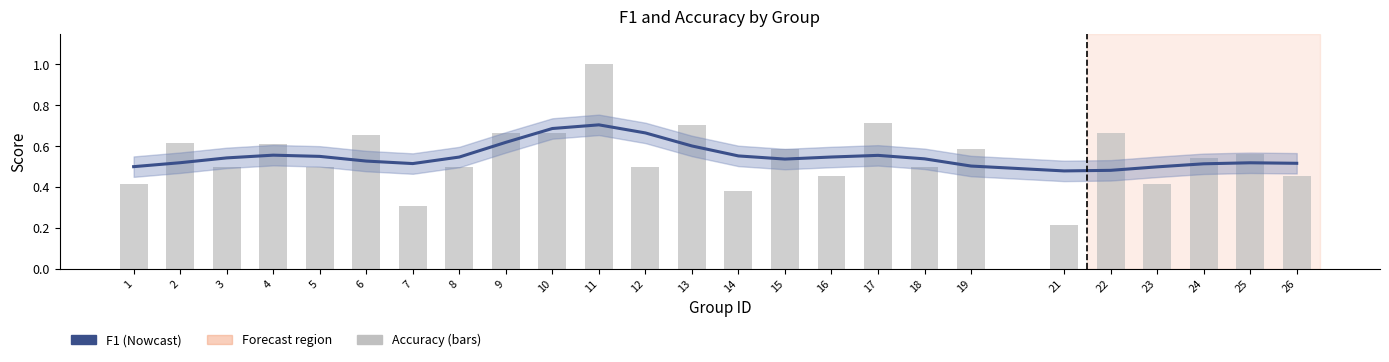

Reading left to right, transcribe all the data shown in this chart.

f1: 1=0.5	2=0.5	3=0.5	4=0.6	5=0.6	6=0.5	7=0.5	8=0.5	9=0.6	10=0.7	11=0.7	12=0.7	13=0.6	14=0.6	15=0.5	16=0.5	17=0.6	18=0.5	19=0.5	21=0.5	22=0.5	23=0.5	24=0.5	25=0.5	26=0.5
accuracy: 1=0.4	2=0.6	3=0.5	4=0.6	5=0.5	6=0.7	7=0.3	8=0.5	9=0.7	10=0.7	11=1.0	12=0.5	13=0.7	14=0.4	15=0.6	16=0.5	17=0.7	18=0.5	19=0.6	21=0.2	22=0.7	23=0.4	24=0.5	25=0.6	26=0.5